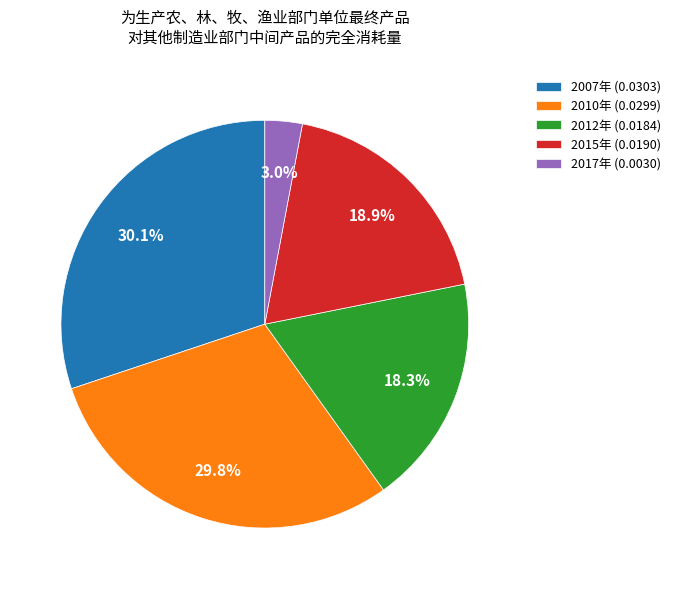

What percentage is the 2015年 slice, to the nearest percent?

19%